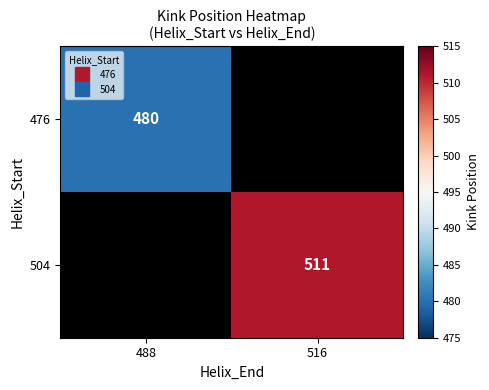

Rank the categories by 504 value from lowest to highest.

488, 516